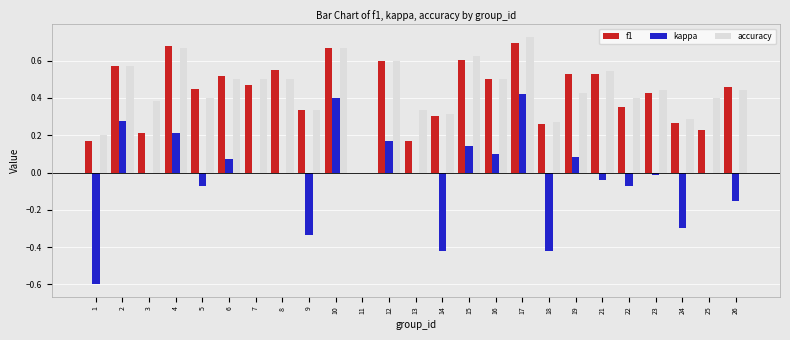

Are the bars horizontal?

No